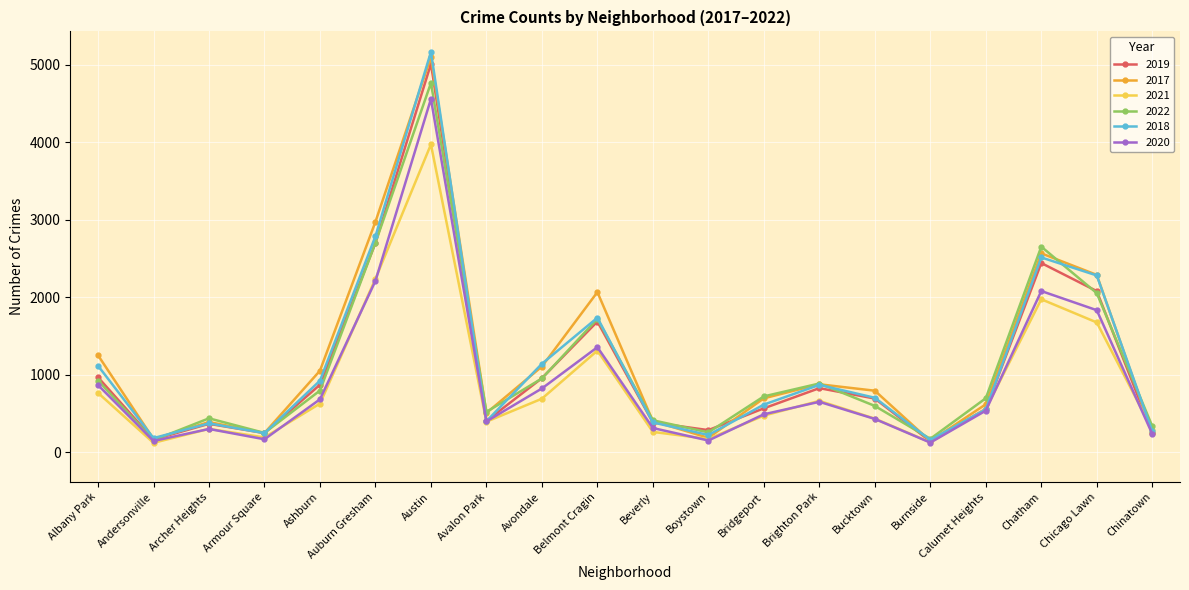

Read the 2020 value at Andersonville, to the nearest 10.

150